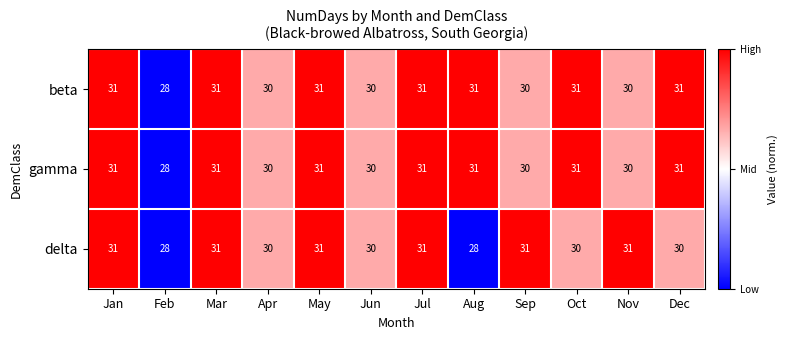

True or false: gamma has a value of 31 at Mar.

True